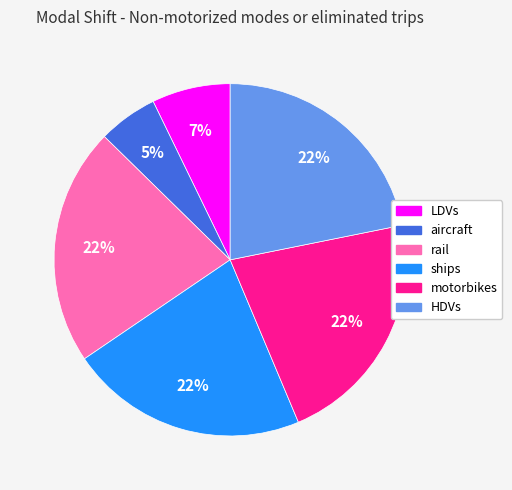

Which category has the smallest portion of the pie?

aircraft